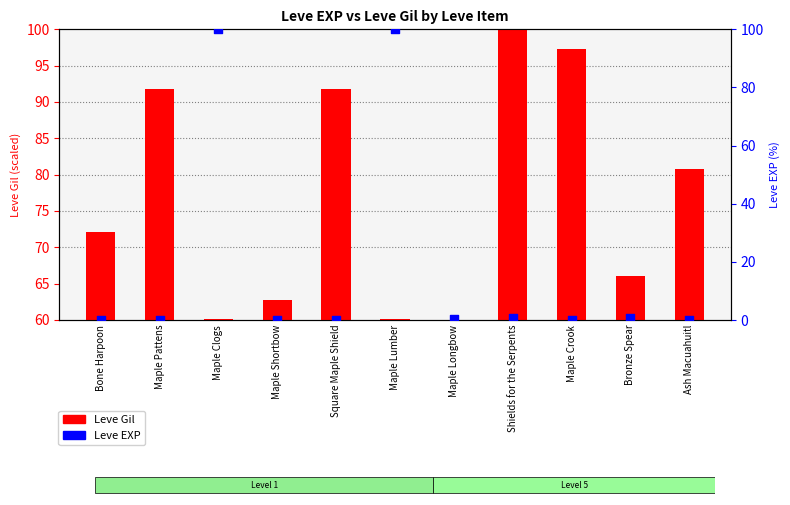

What is the change in value from Maple Pattens to Ash Macuahuitl?

-11.0